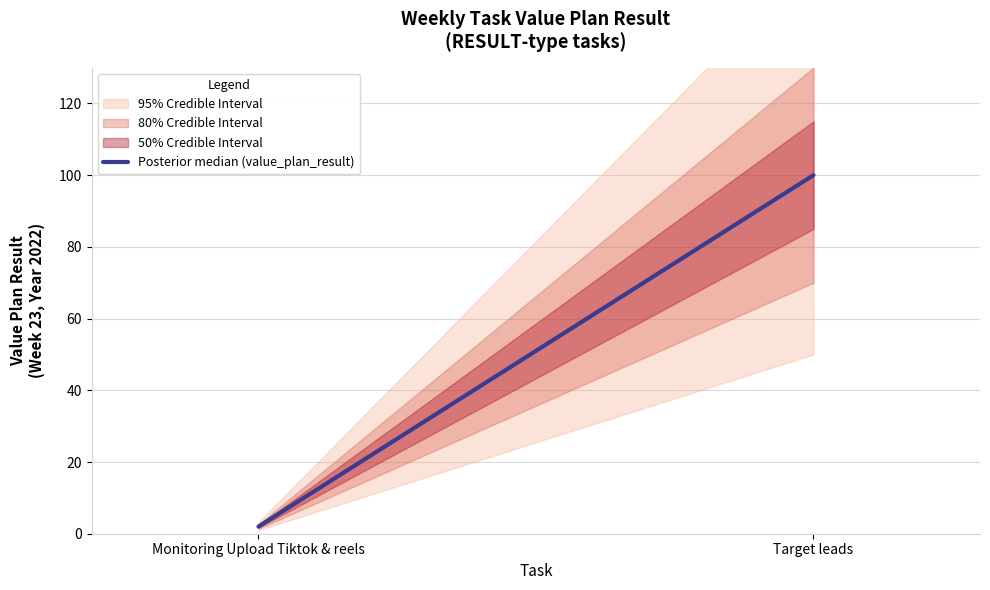

How many values are between 2 and 100?

2